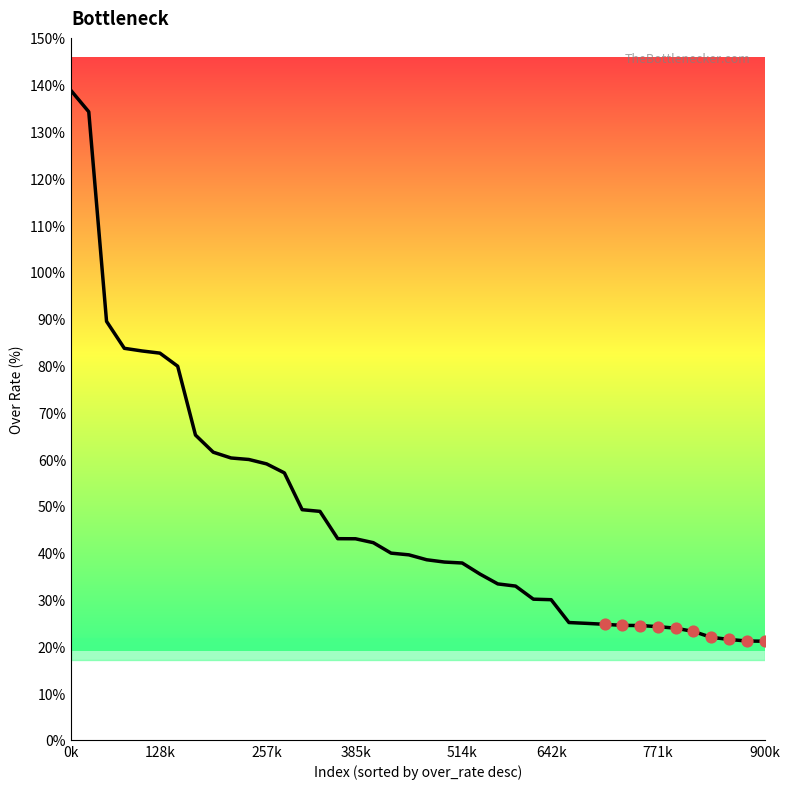

What is the minimum value shown in the chart?

21.1